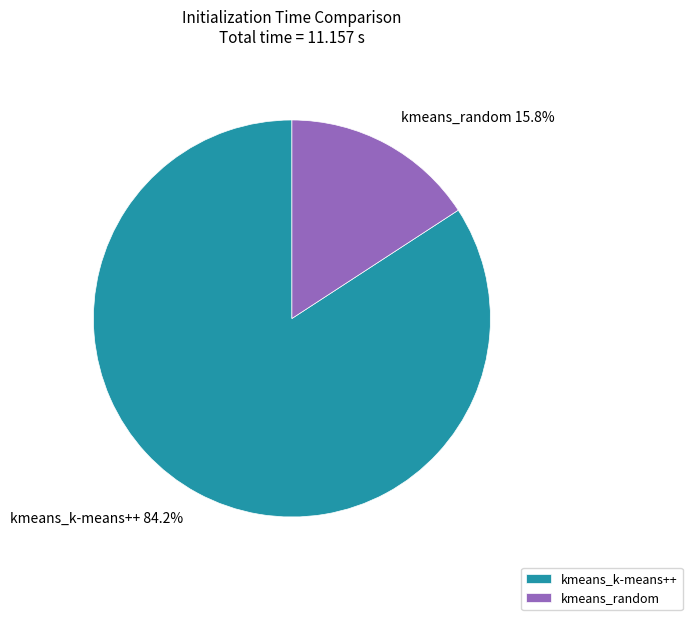

Rank the categories by value from highest to lowest.

kmeans_k-means++, kmeans_random